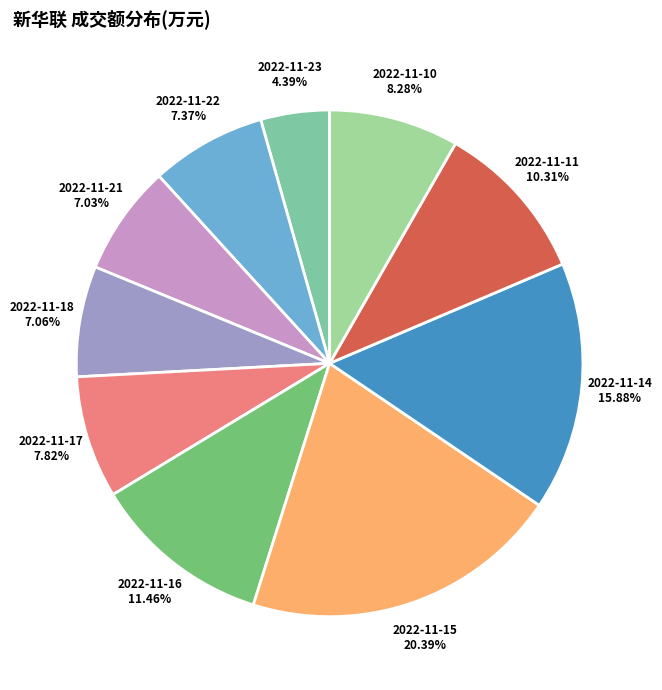

Between 2022-11-10 and 2022-11-22, which is larger?

2022-11-10